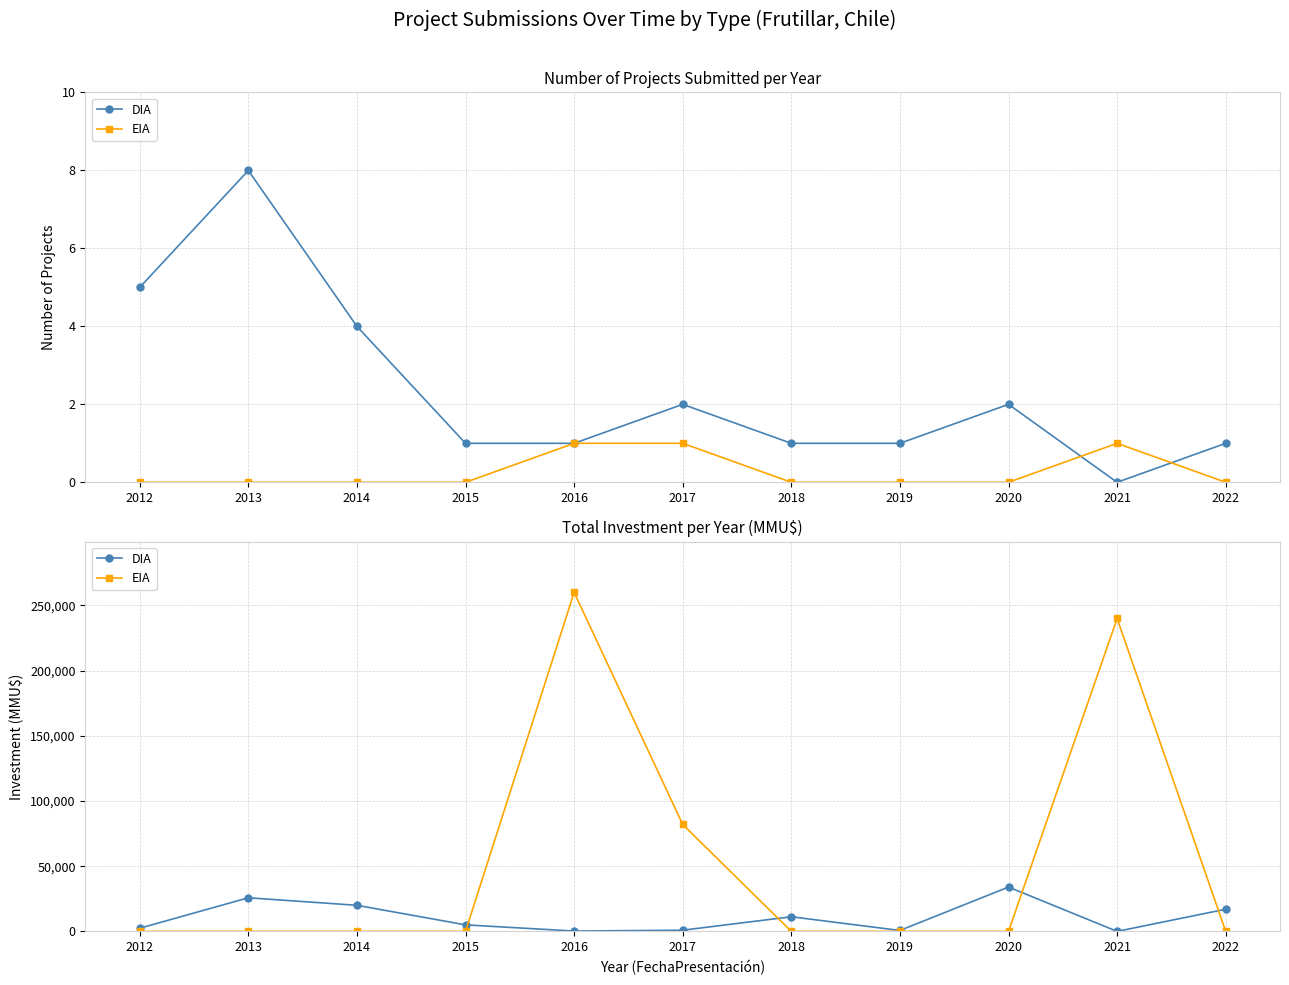

Reading left to right, transcribe all the data shown in this chart.

DIA: 2012=2419	2013=25775	2014=20000	2015=5000	2016=250	2017=900	2018=11213	2019=700	2020=34000	2021=0	2022=17000
EIA: 2012=0	2013=0	2014=0	2015=0	2016=260000	2017=82000	2018=0	2019=0	2020=0	2021=240000	2022=0